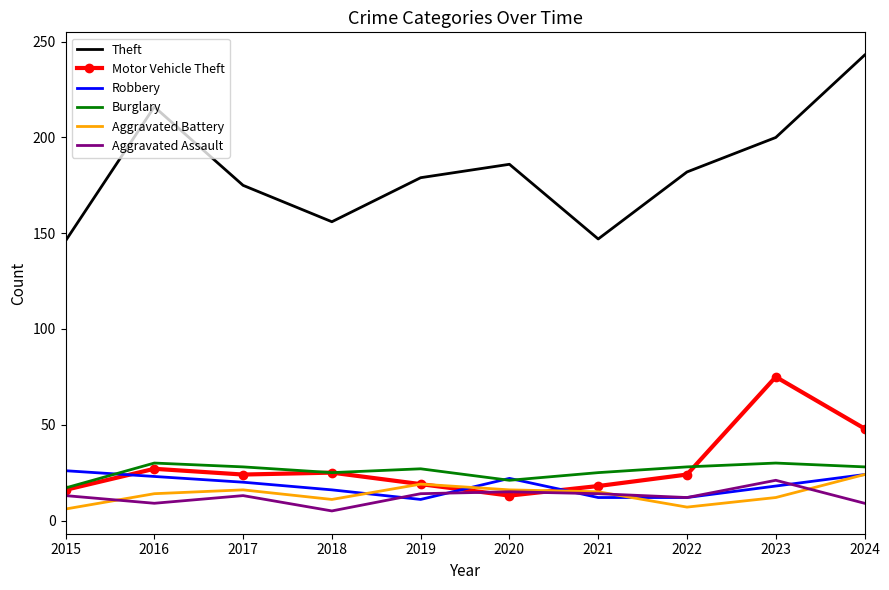

After their last crossing, which series has the higher values: Aggravated Battery or Motor Vehicle Theft?

Motor Vehicle Theft